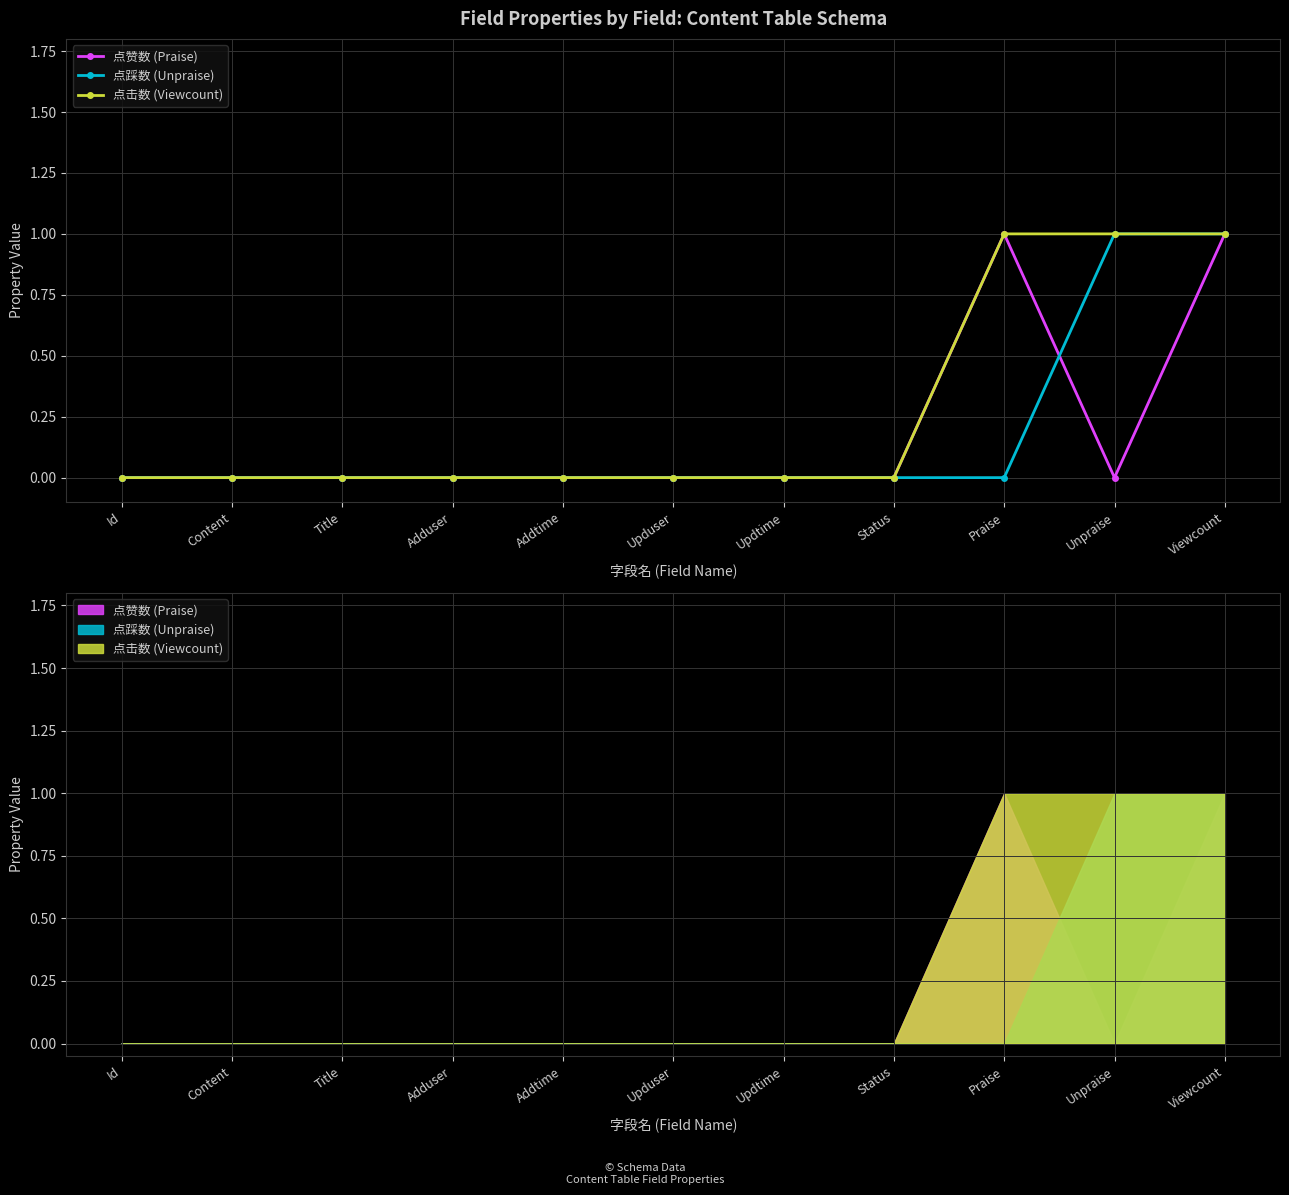

How many lines are shown in the chart?

3